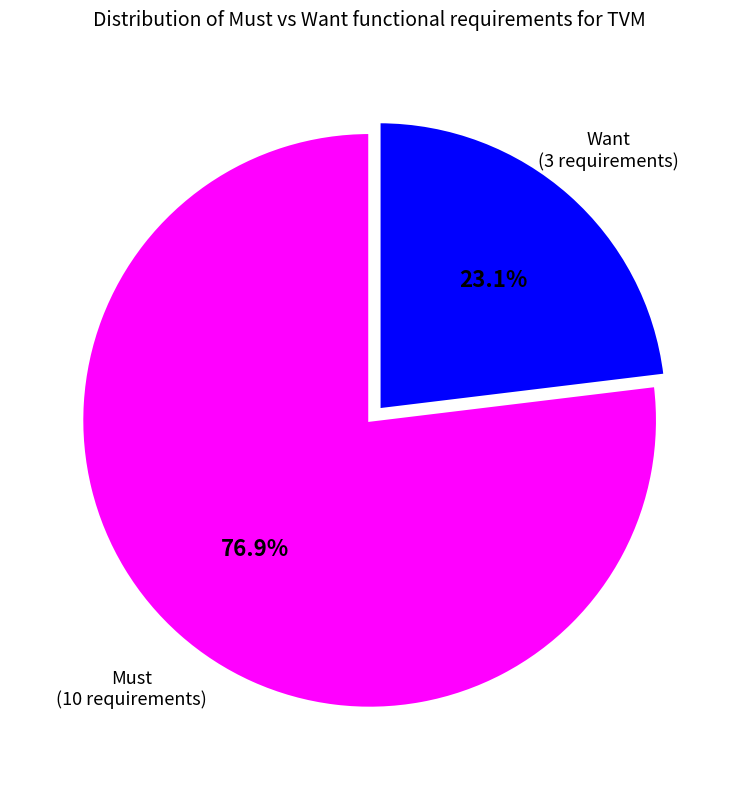

Is there a majority slice in this chart?

Yes